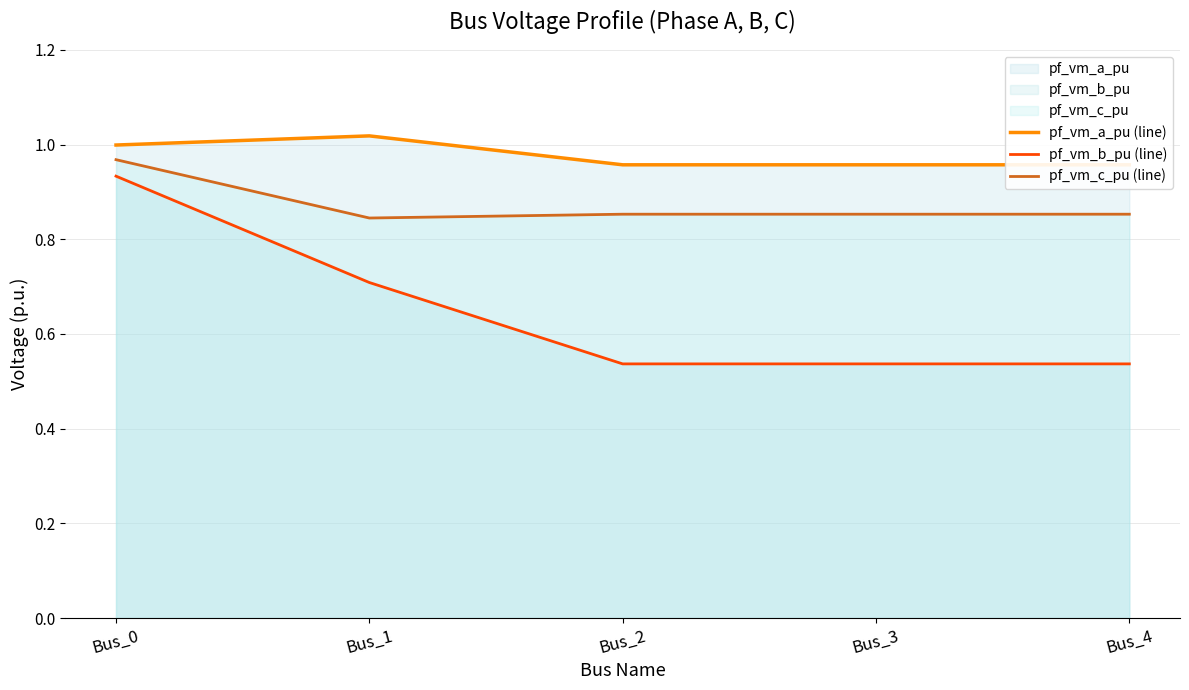

What is the difference between the pf_vm_b_pu (line) values at Bus_4 and Bus_0?

0.4